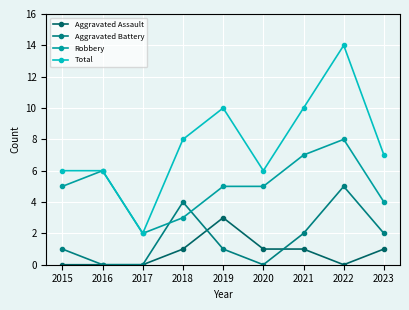

Reading left to right, what are all the values shown in this chart?

Aggravated Assault: 0	0	0	1	3	1	1	0	1
Aggravated Battery: 1	0	0	4	1	0	2	5	2
Robbery: 5	6	2	3	5	5	7	8	4
Total: 6	6	2	8	10	6	10	14	7